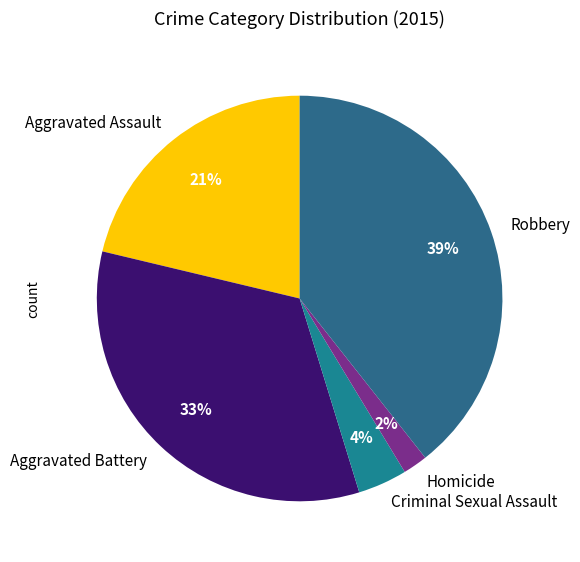

Does Robbery account for over 50% of the chart?

No